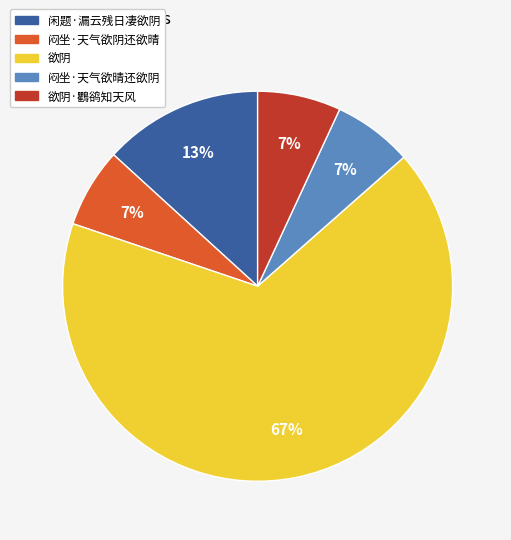

Does 欲阴·鸜鹆知天风 represent more than half of the total?

No